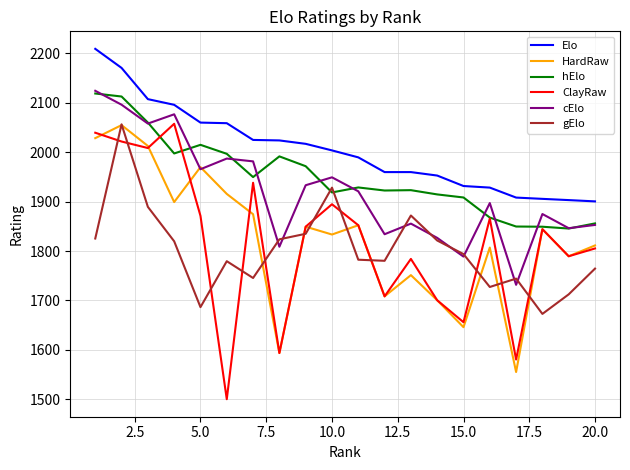

Which series has the widest spread of values?

ClayRaw